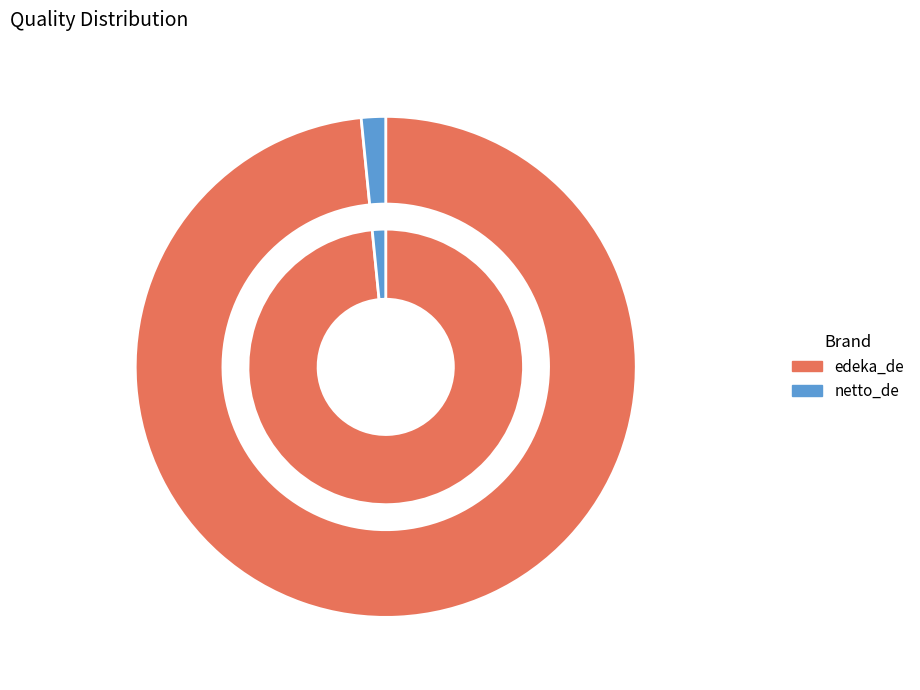

How much of the chart is everything except edeka_de?

1.6%